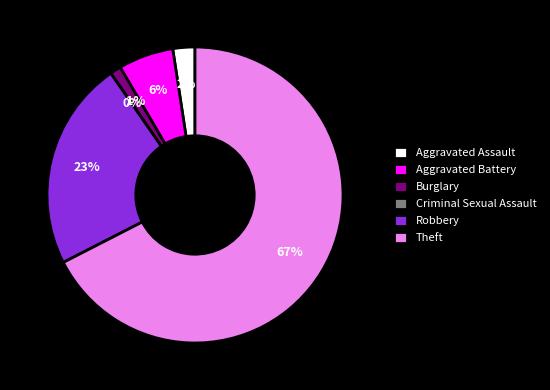

To the nearest percent, what portion does Burglary represent?

1%